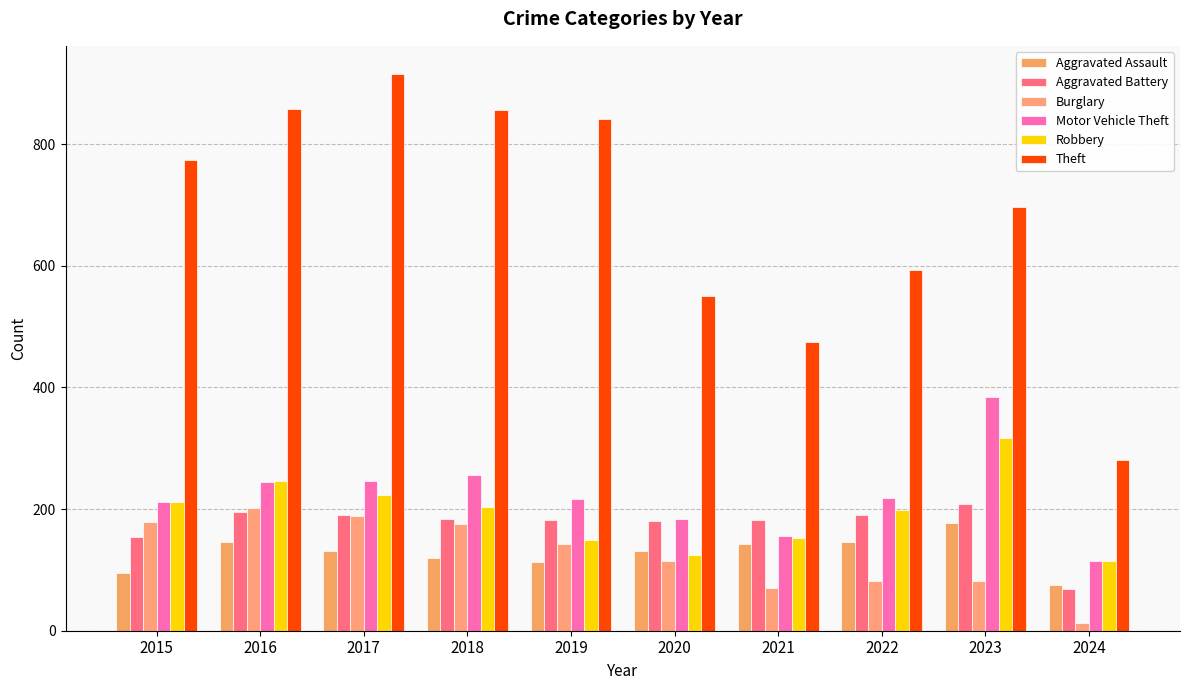

What is the greatest value displayed?

916